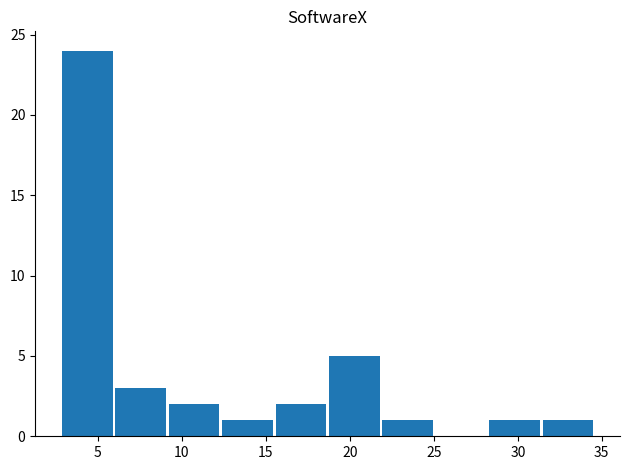

What is the maximum value shown in the chart?

24